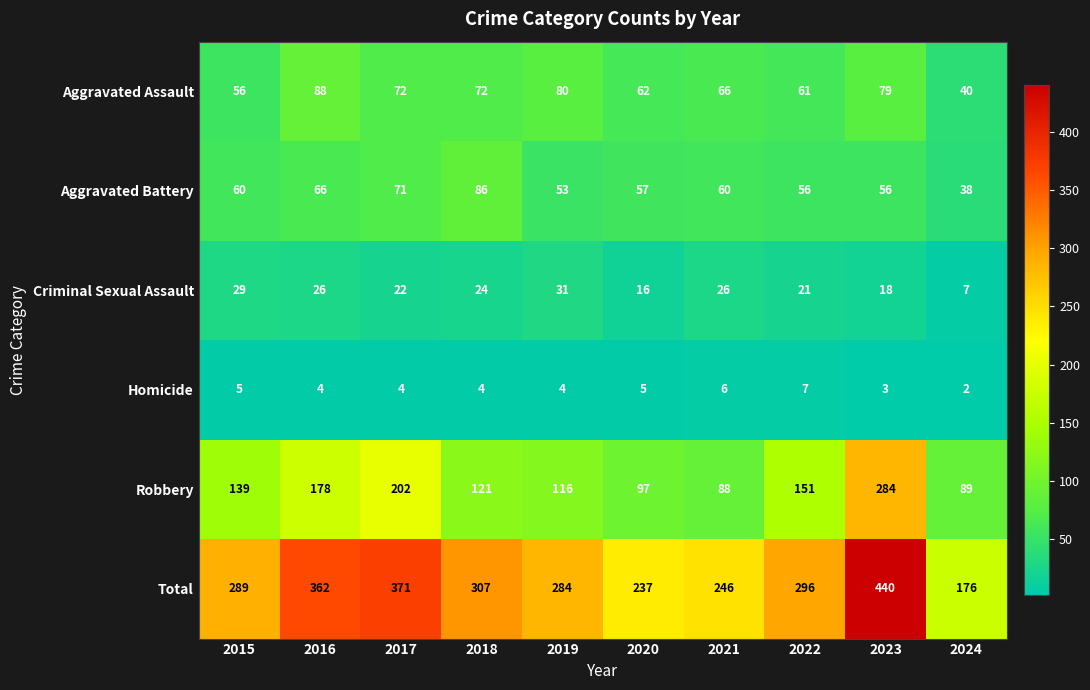

Read the Criminal Sexual Assault value at 2016, to the nearest 10.

30